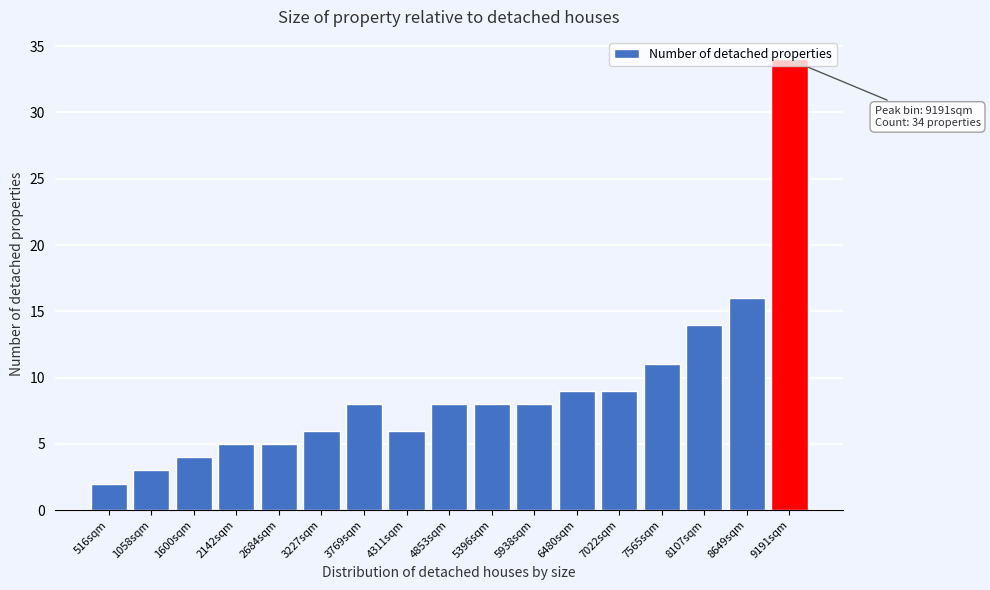

Approximately how many times larger is the value at 6480sqm compared to 5396sqm?

1.1